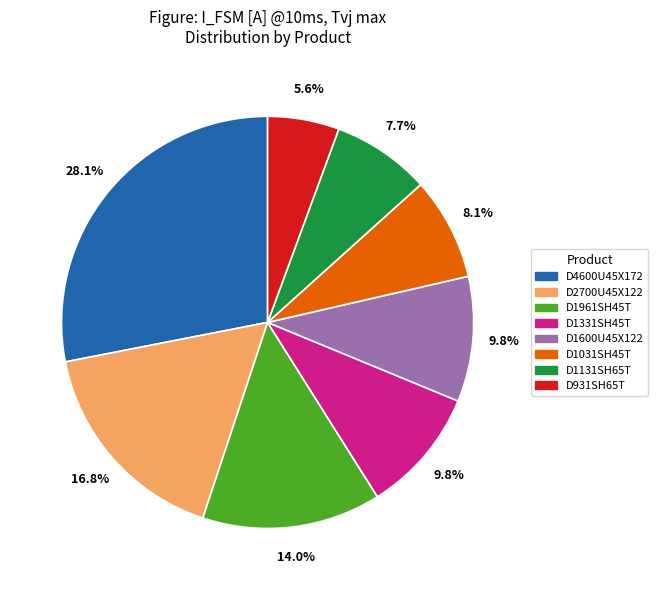

What percentage is the D1131SH65T slice, to the nearest percent?

8%